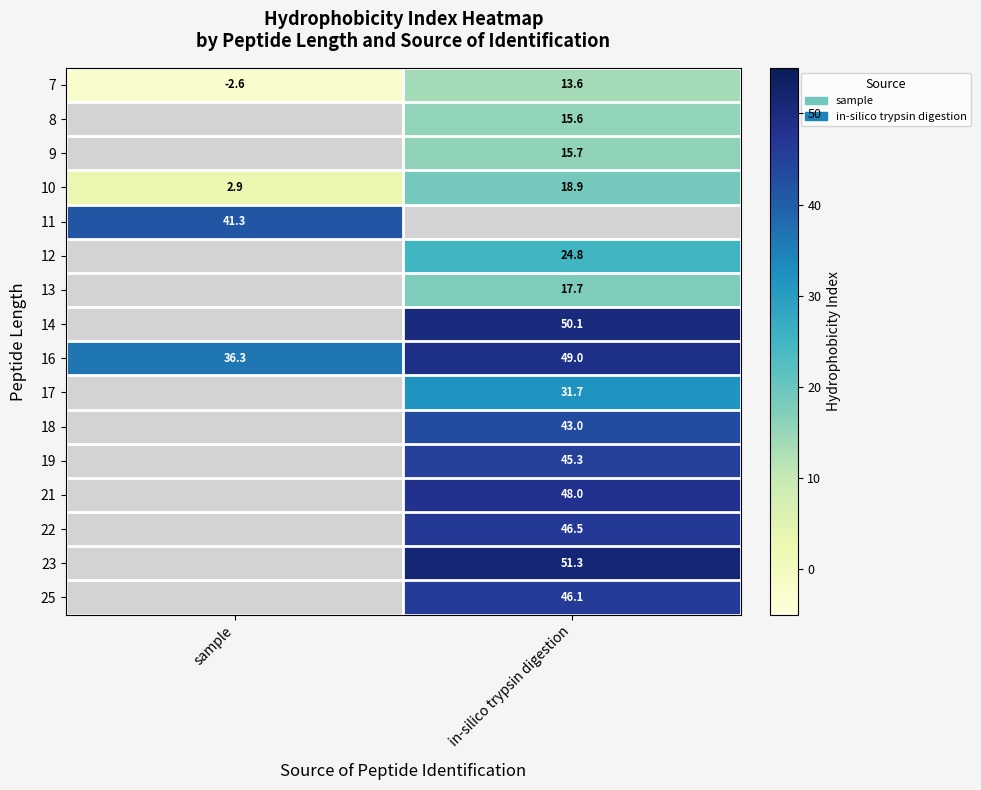

Which category has the highest value in the 16 series?

in-silico trypsin digestion